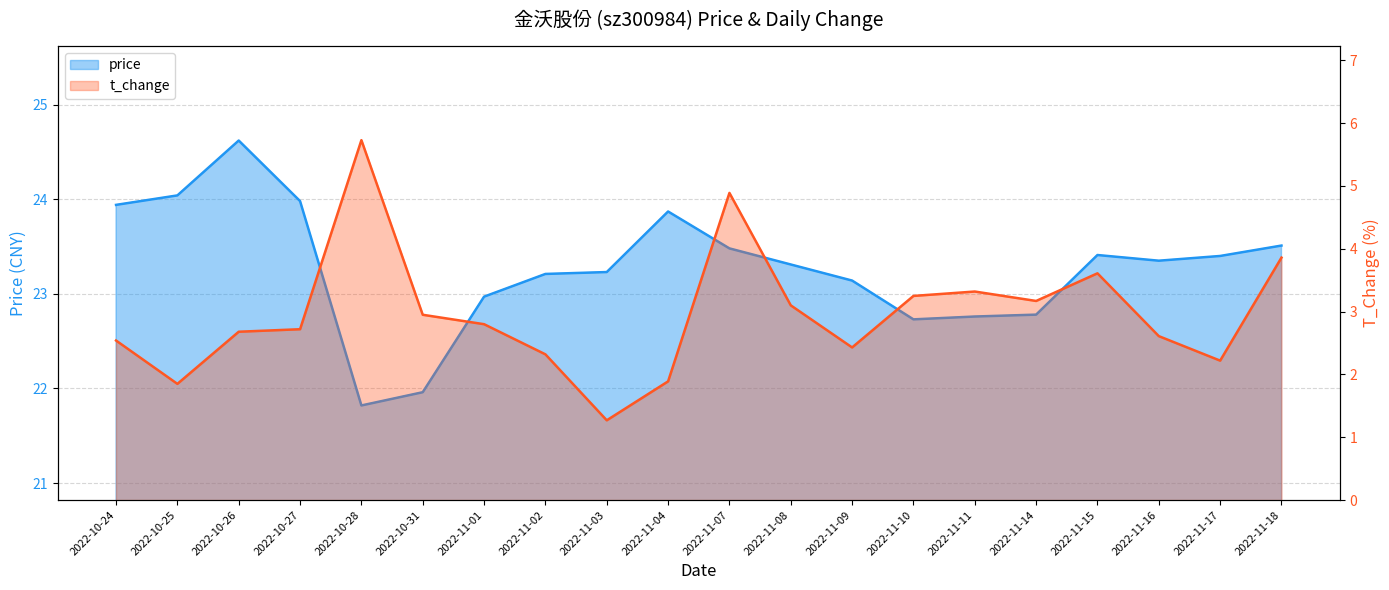

The value of t_change at 2022-11-11 is 3.3. True or false?

True